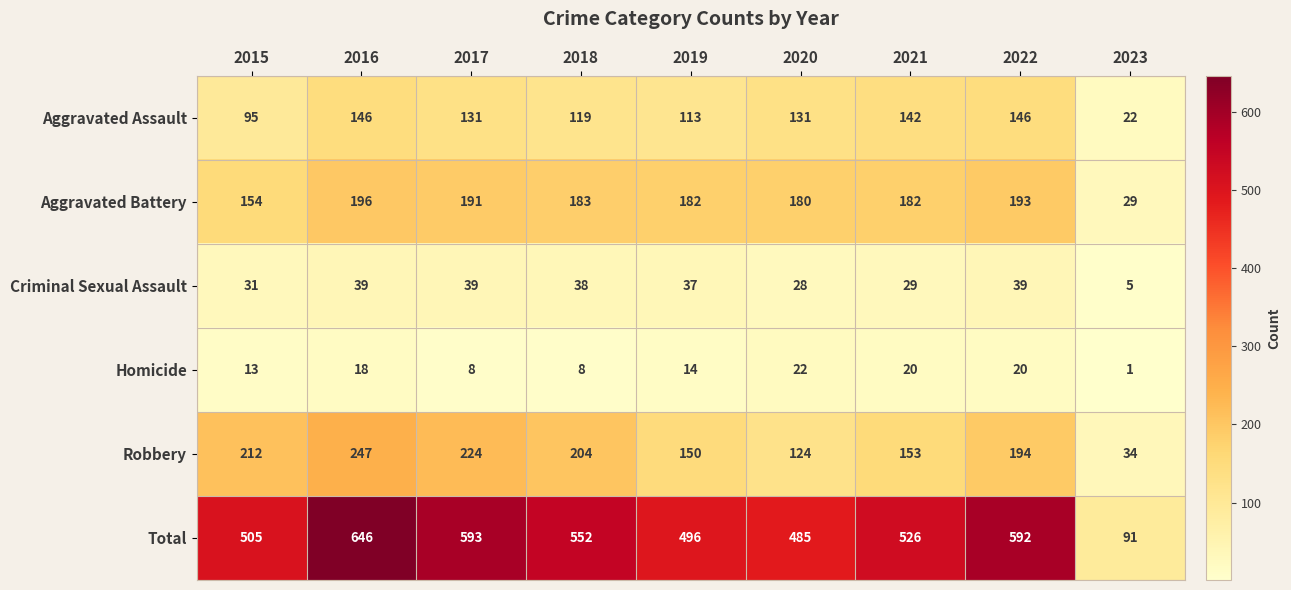

Is it true that Total equals 505 at 2015?

True